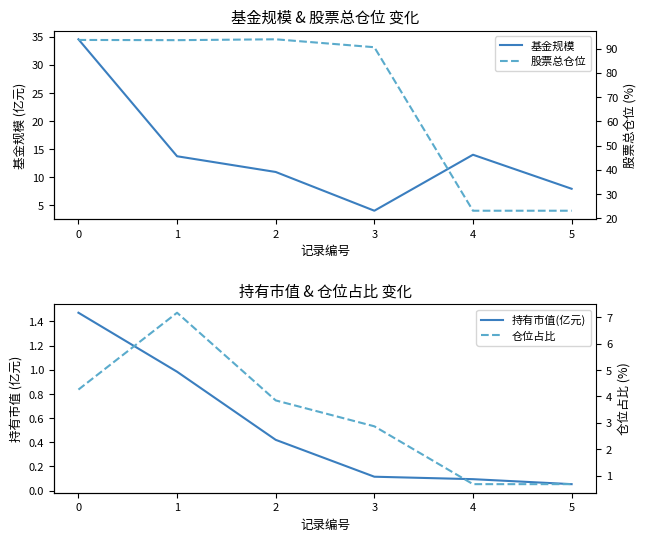

Which series has the widest spread of values?

股票总仓位